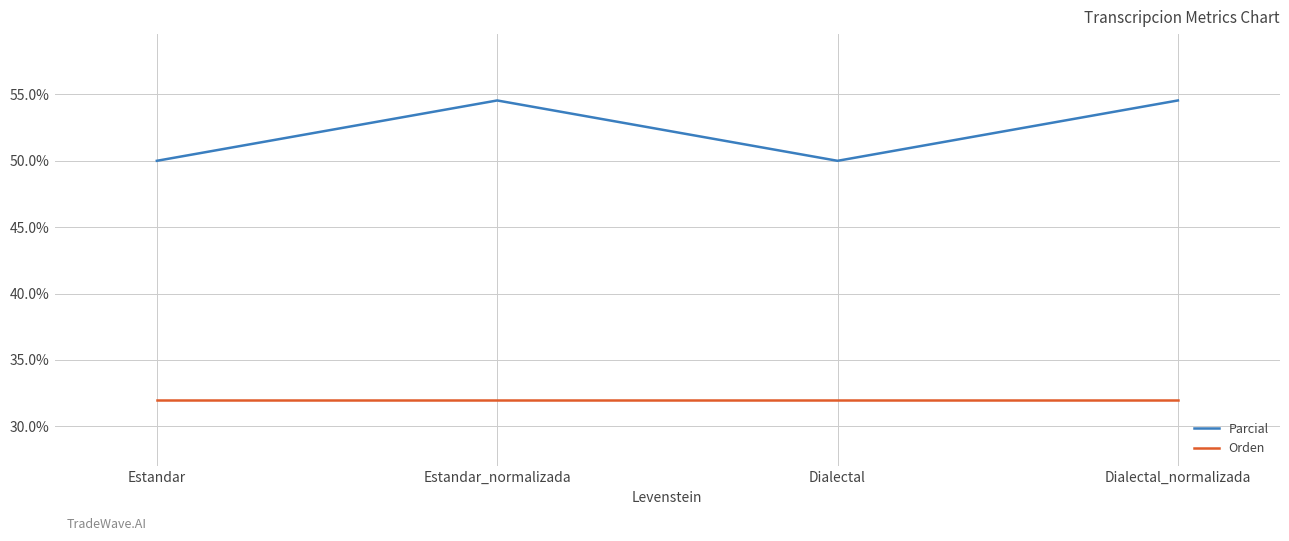

How many categories are shown in the chart?

4